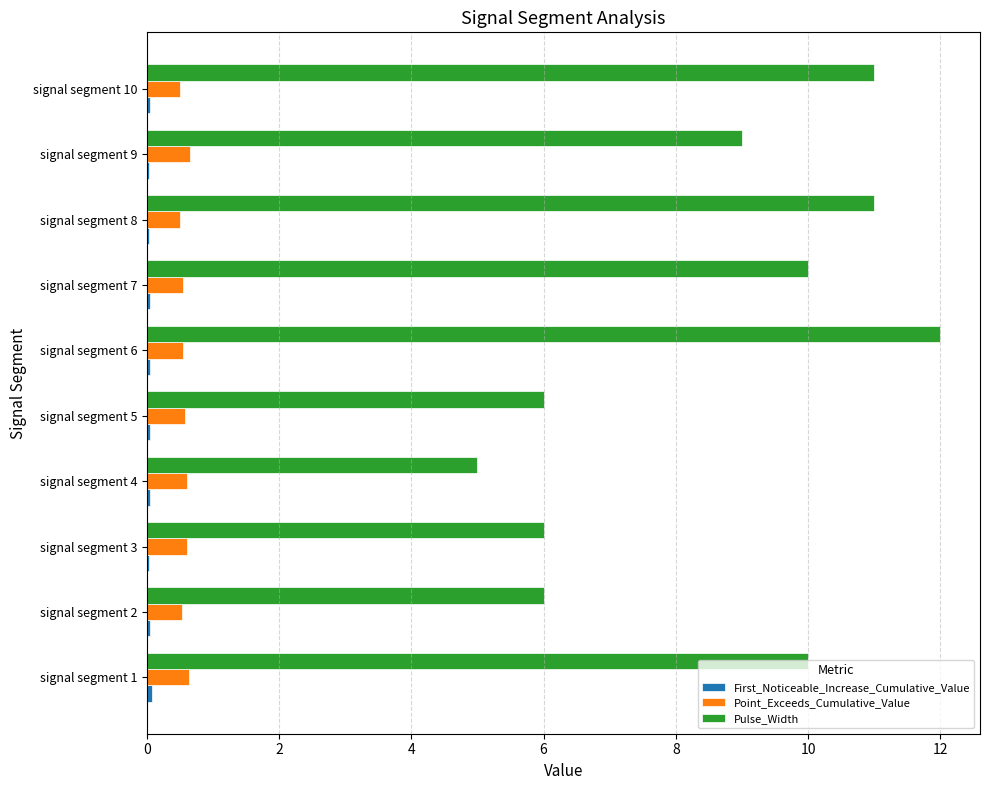

At which label is Pulse_Width closest to 8?

signal segment 9